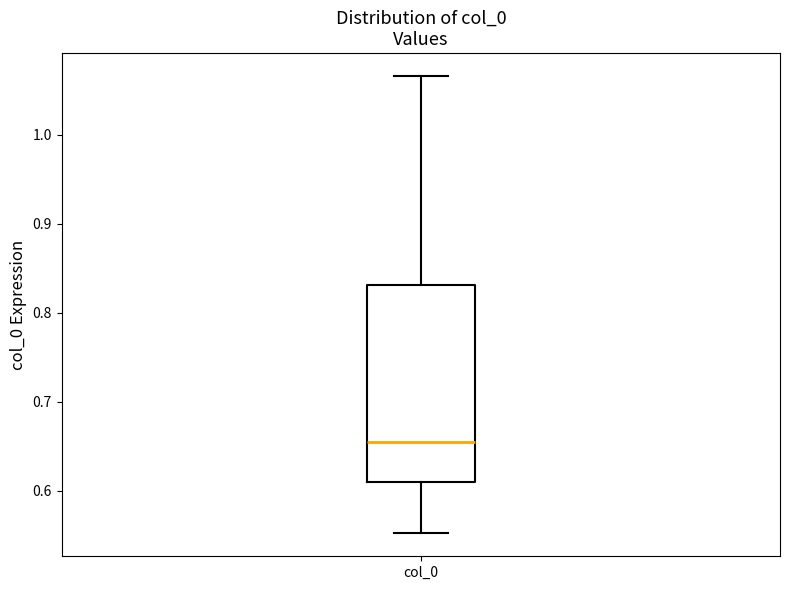

Read this box plot against the y-axis: the position of the median line, the range covered by the box, and the ends of both whiskers. The values are not printed on the chart, so give them approximately, as read against the axis.

median 0.66, box 0.61 to 0.83, whiskers 0.55 to 1.07